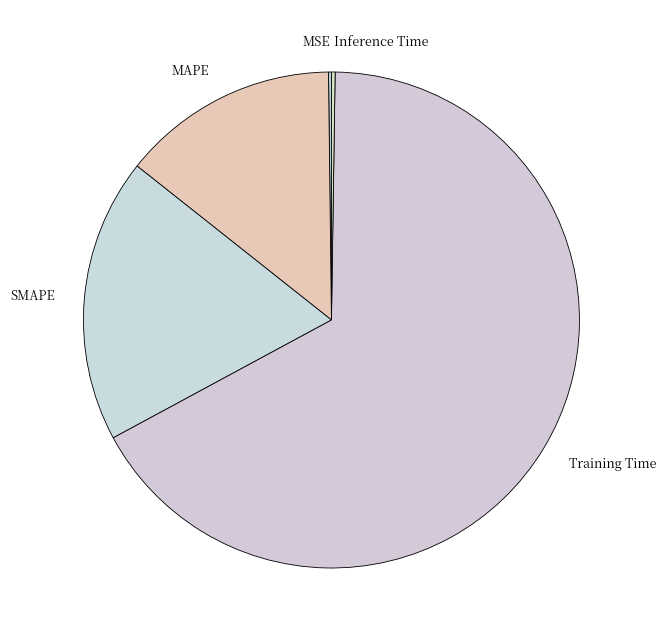

Does Training Time represent more than half of the total?

Yes